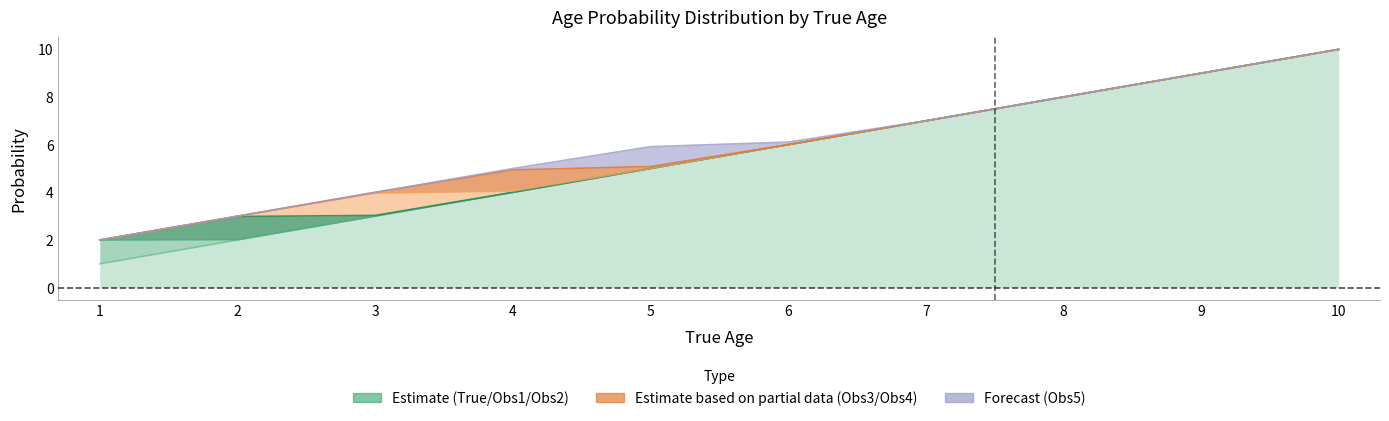

How many interior local peaks does the Obs_age3 series have?

1